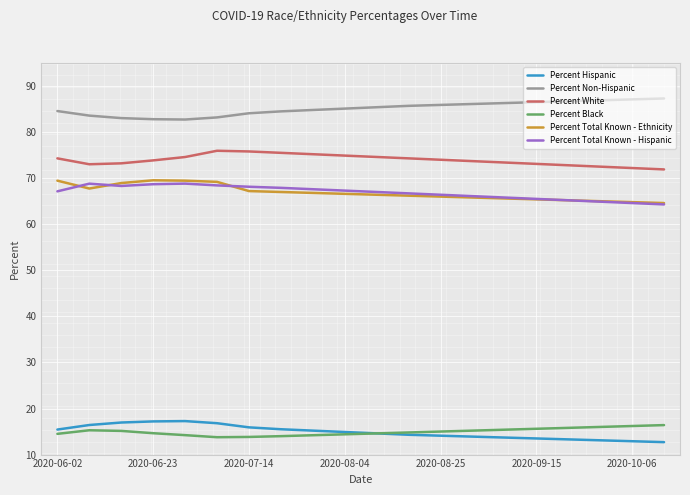

What is the average value of the Percent Total Known - Hispanic series?

66.9